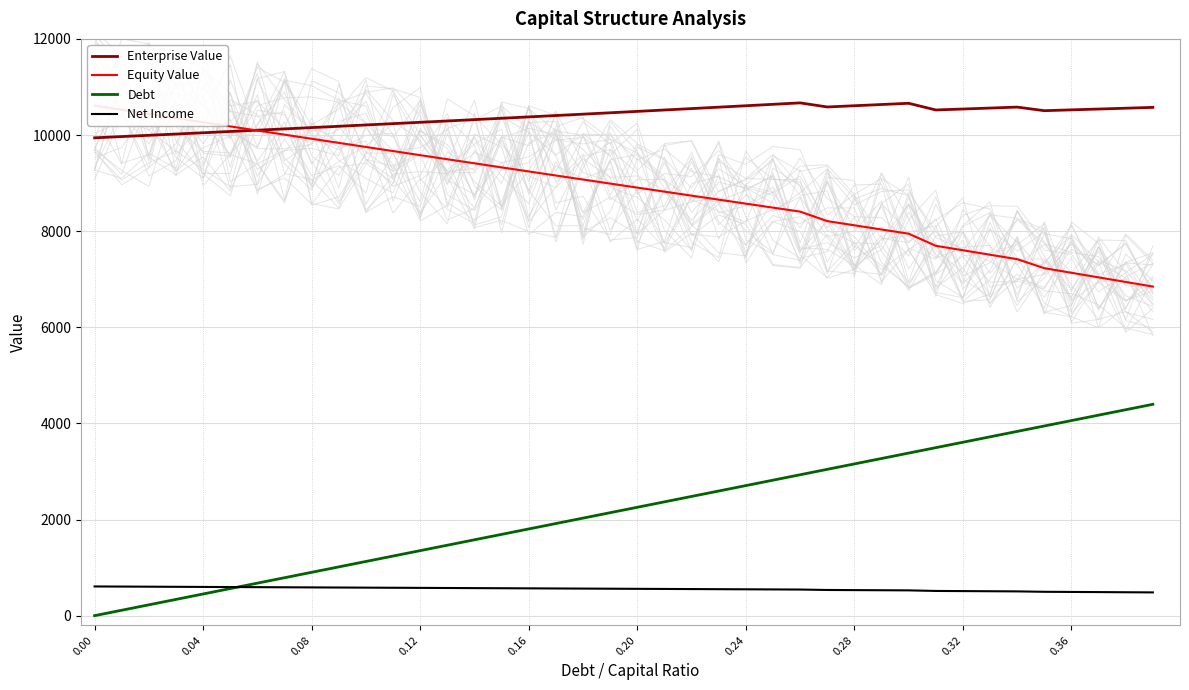

At how many categories does at least one series exceed 2207?

40